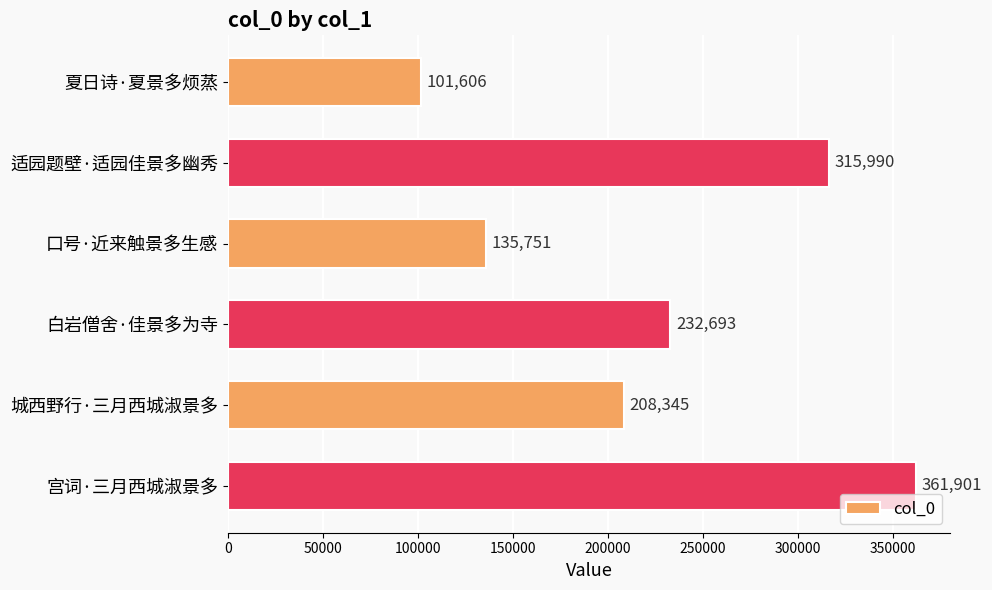

What is the difference between the values at 城西野行·三月西城淑景多 and 口号·近来触景多生感?

72594